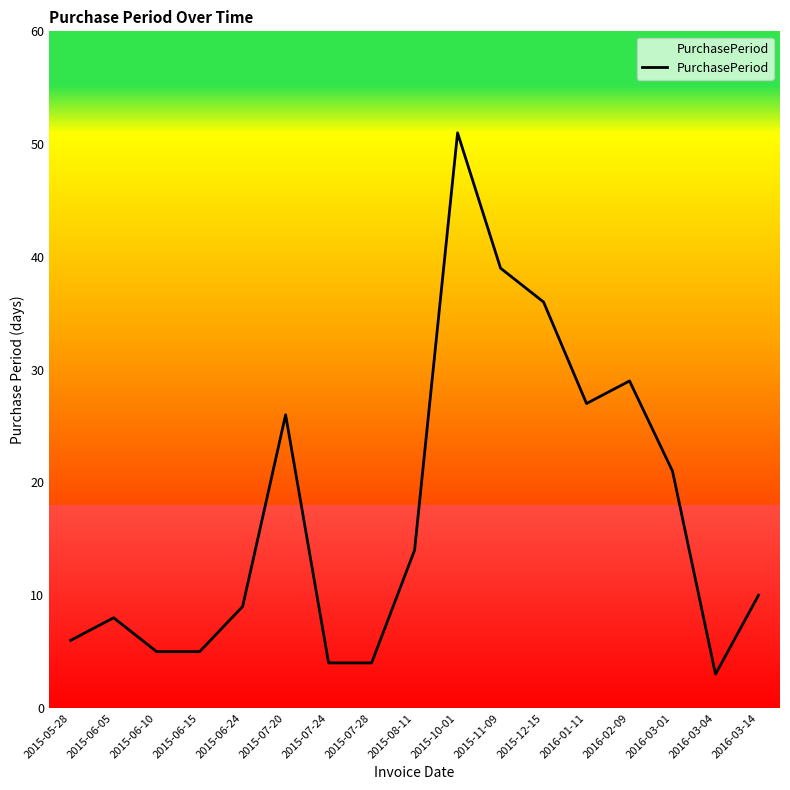

Which label corresponds to the smallest value in the chart?

2016-03-04